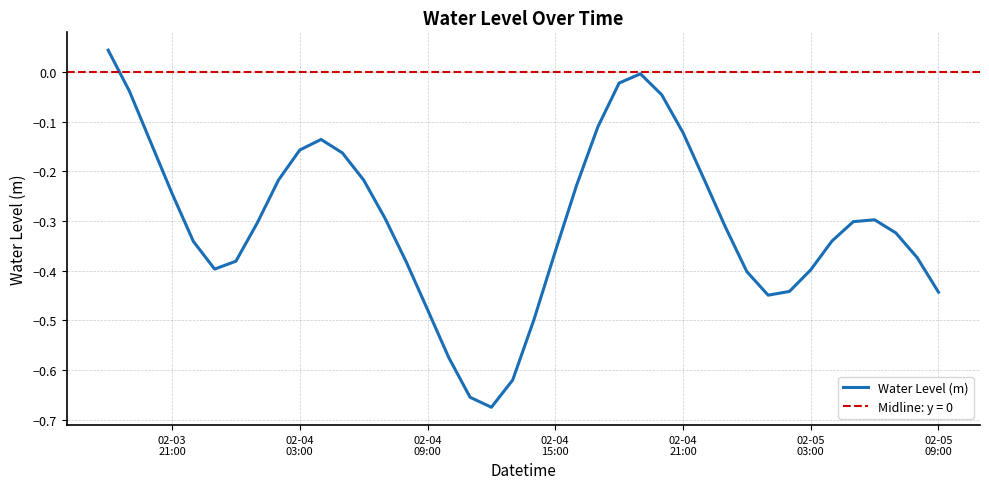

What is the value of the 29th point from the left?

-0.2